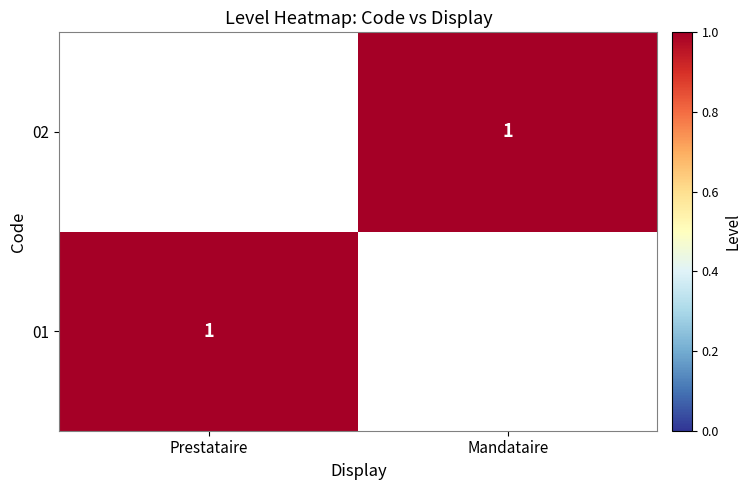

The value of 01 at Prestataire is 1. True or false?

True